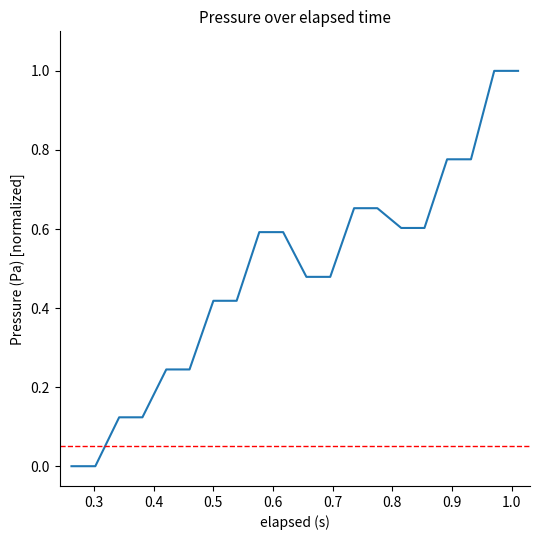

What is the greatest value displayed?

1.0